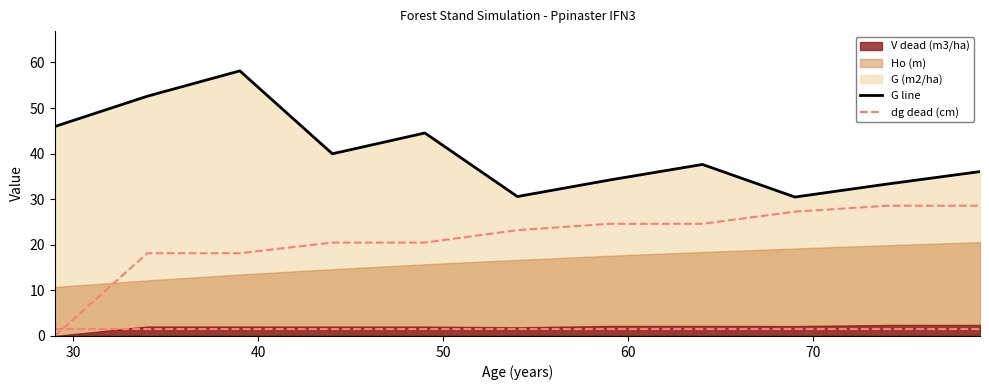

How many lines are shown in the chart?

2